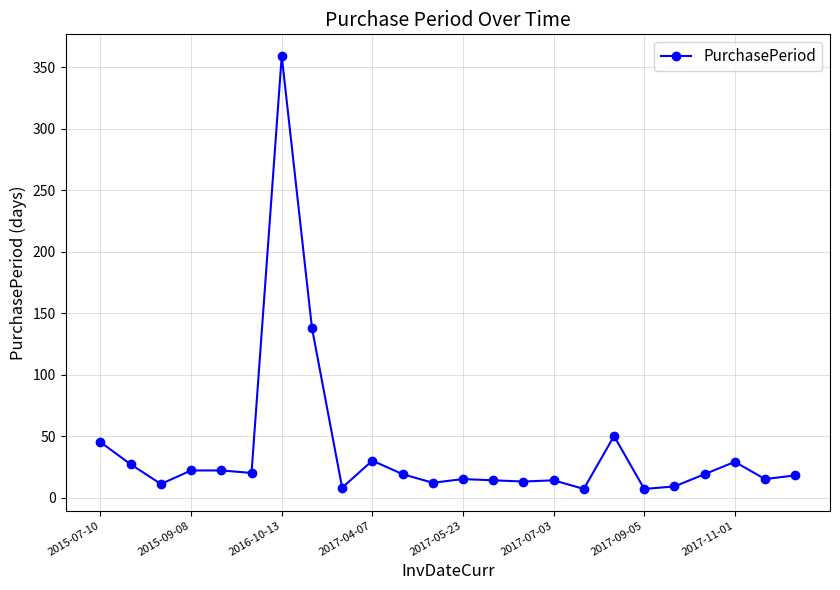

What is the value of the 3rd point from the left?

11